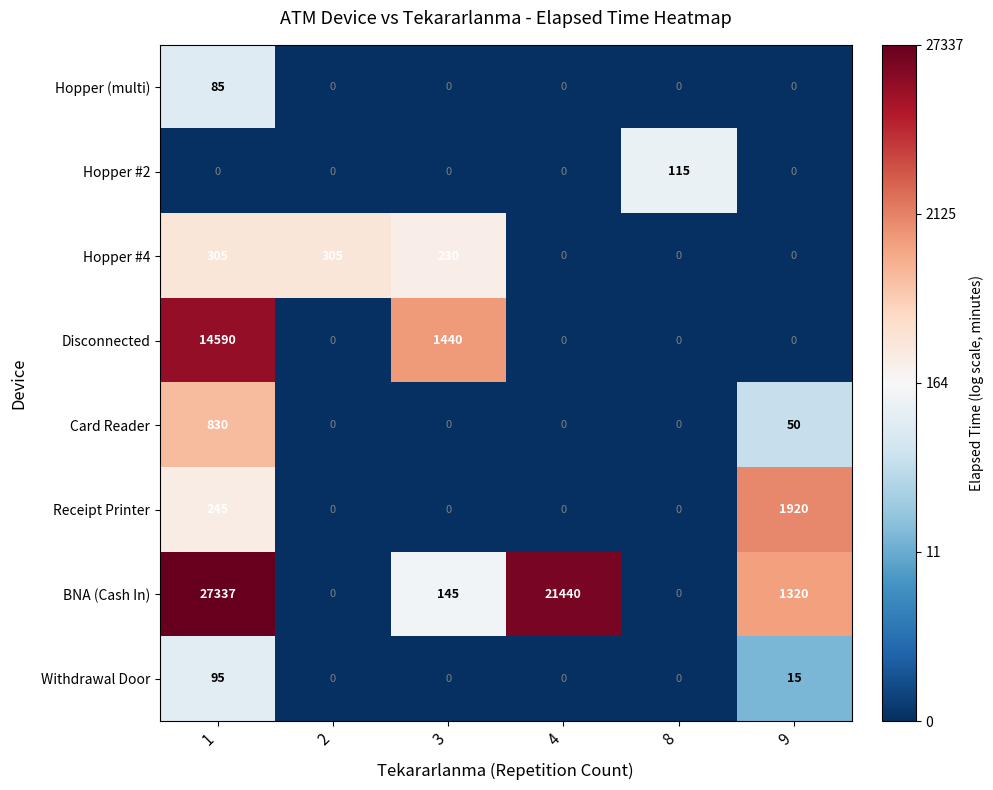

Count the number of categories in the chart.

6